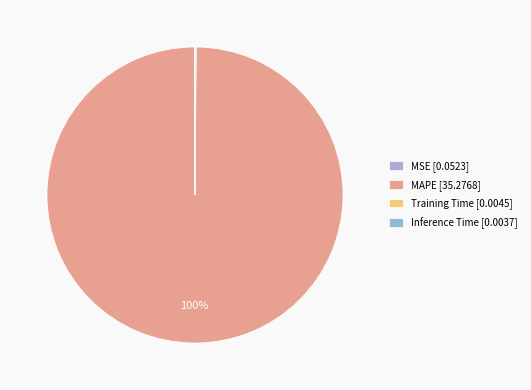

To the nearest percent, what is the average slice percentage?

25%